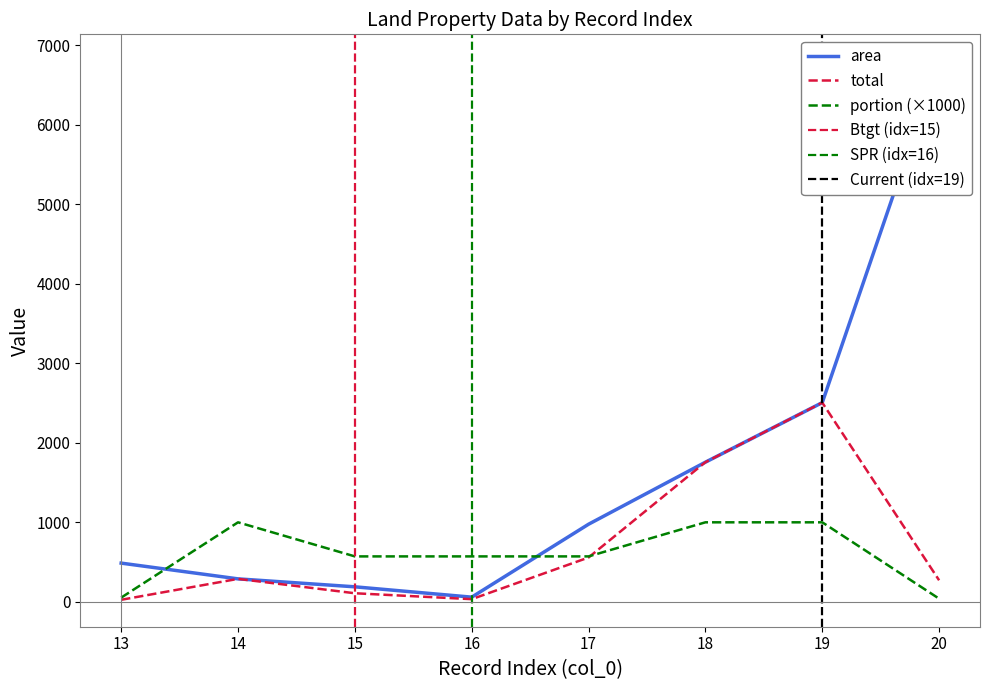

At which category is the sum across all series the highest?

20